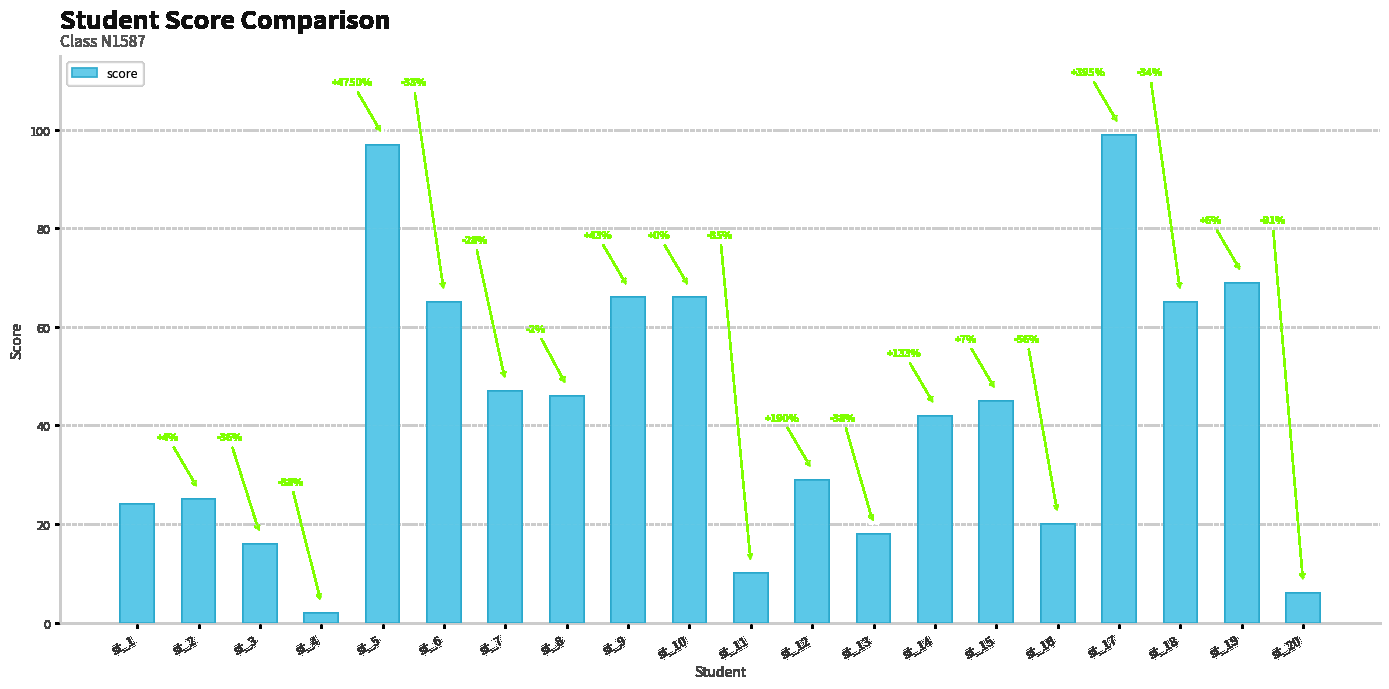

The value at st_17 is 167. True or false?

False